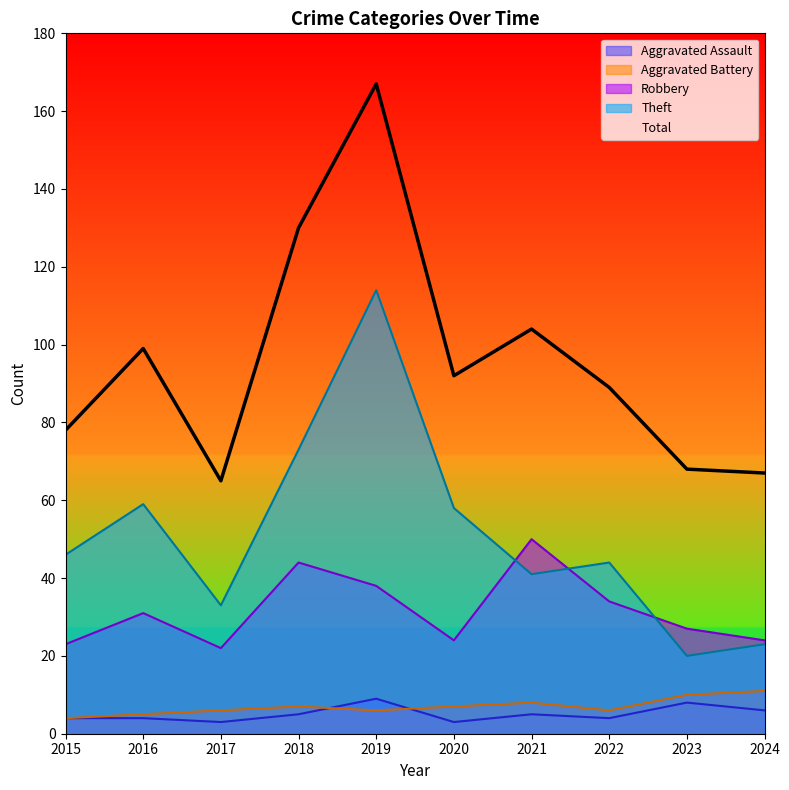

At which category is the sum across all series the highest?

2019